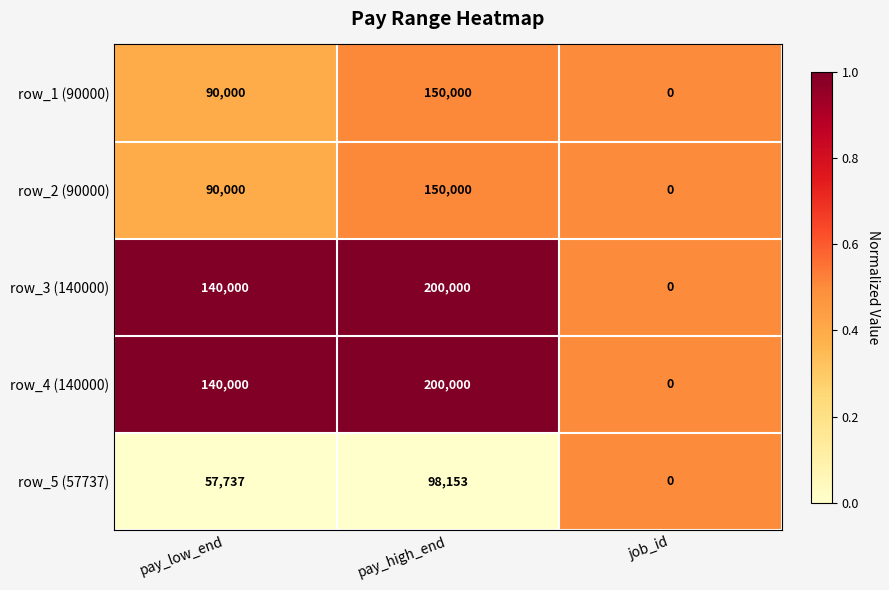

Count the number of categories in the chart.

3